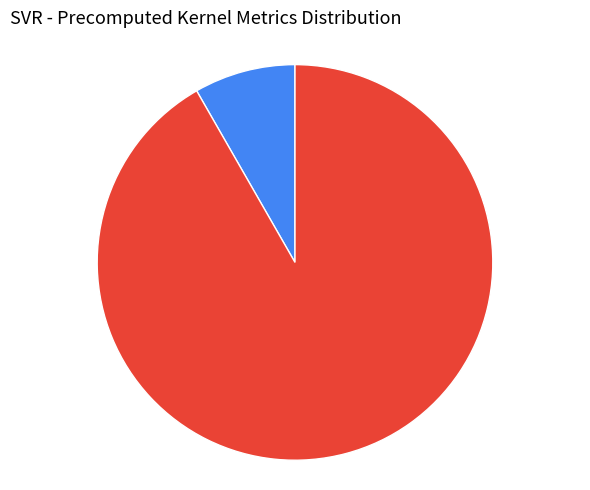

Does any single category account for the majority?

Yes